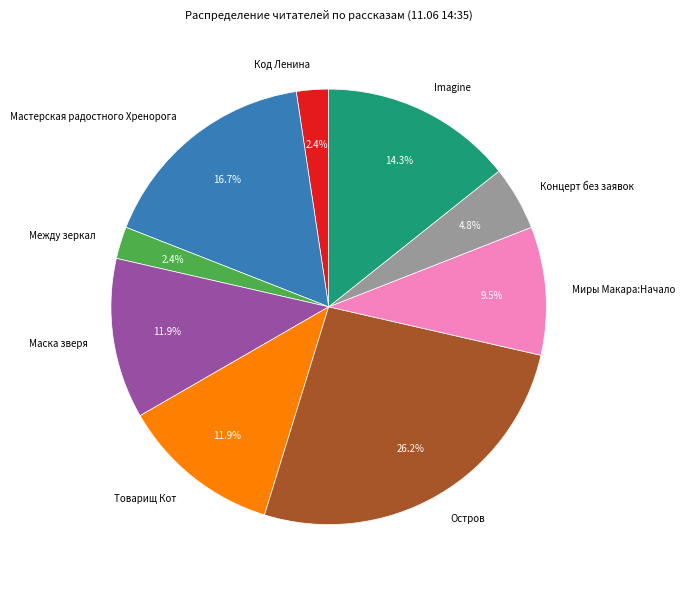

The Маска зверя slice represents 12% of the pie. True or false?

True